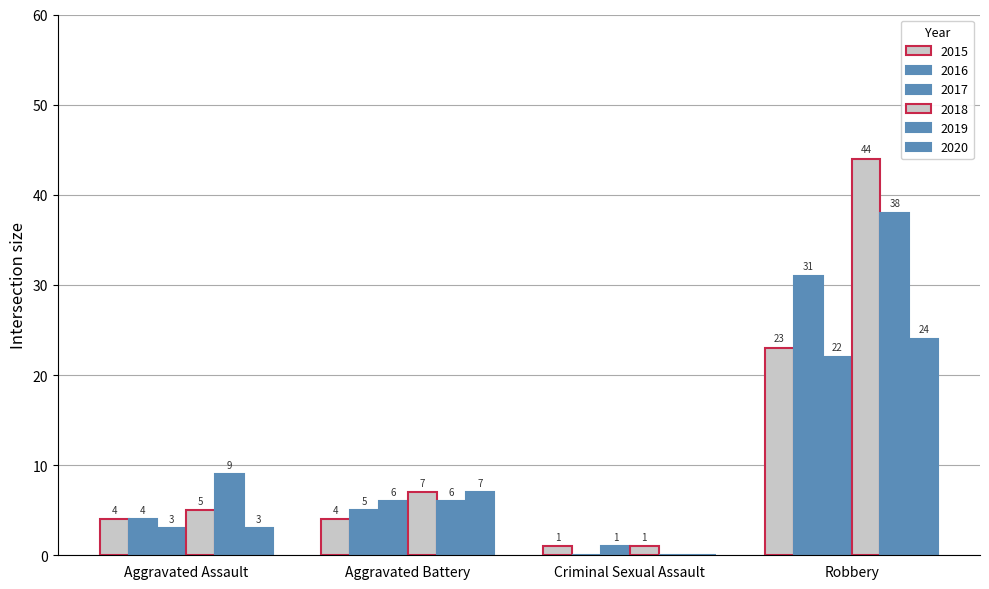

At which label does 2018 reach its peak?

Robbery